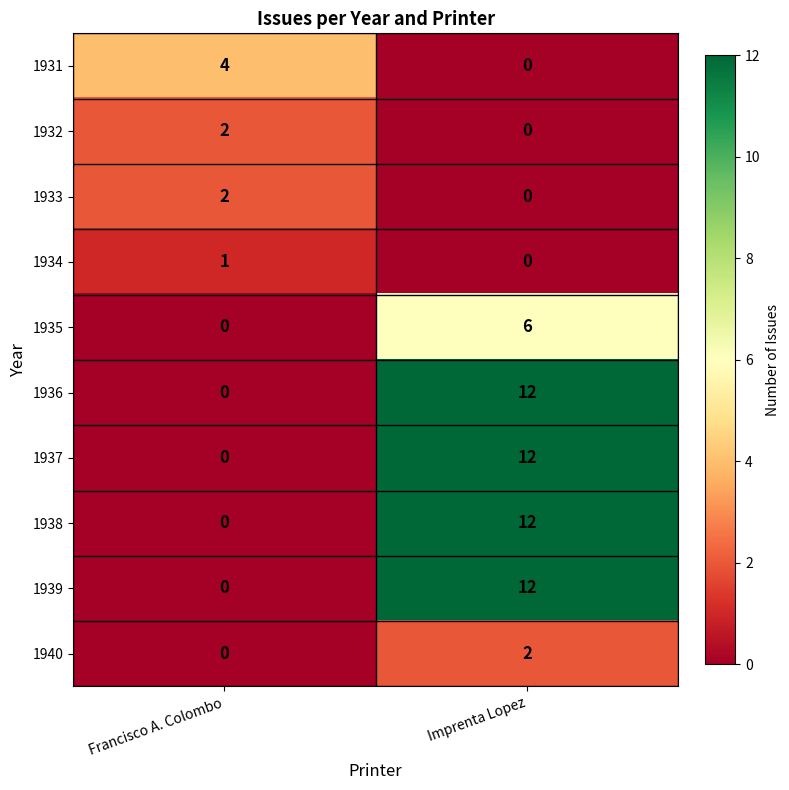

Which label corresponds to the largest value in the chart?

Imprenta Lopez